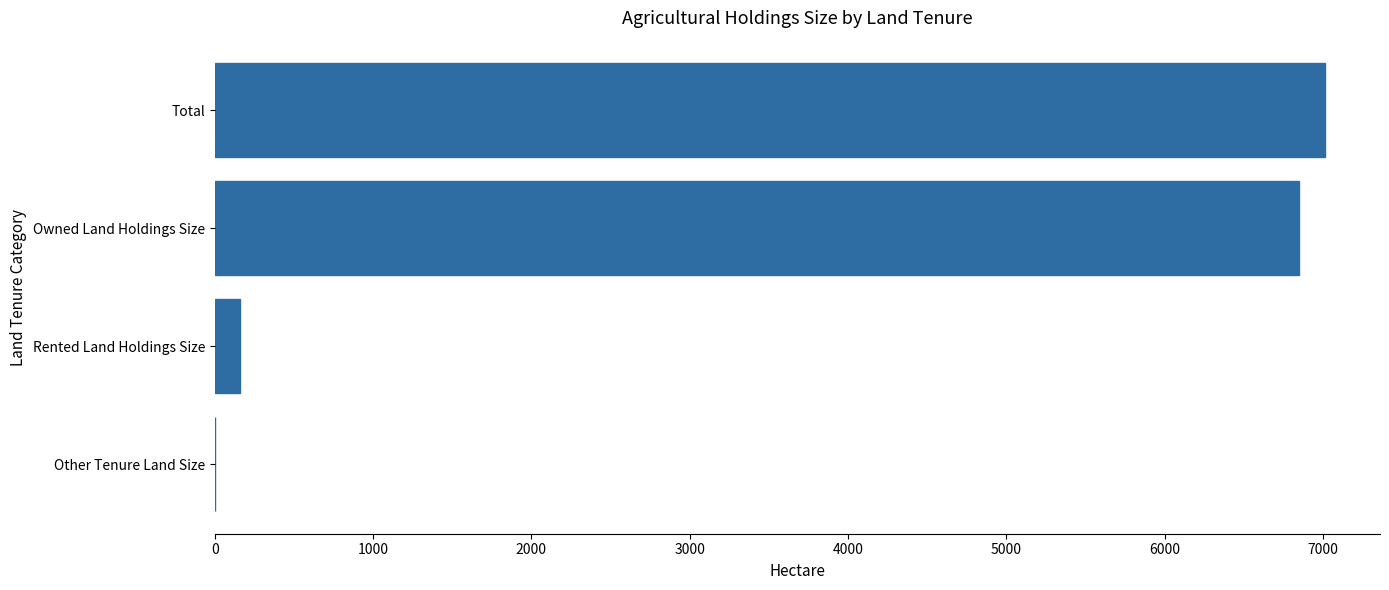

How many values are above zero?

3